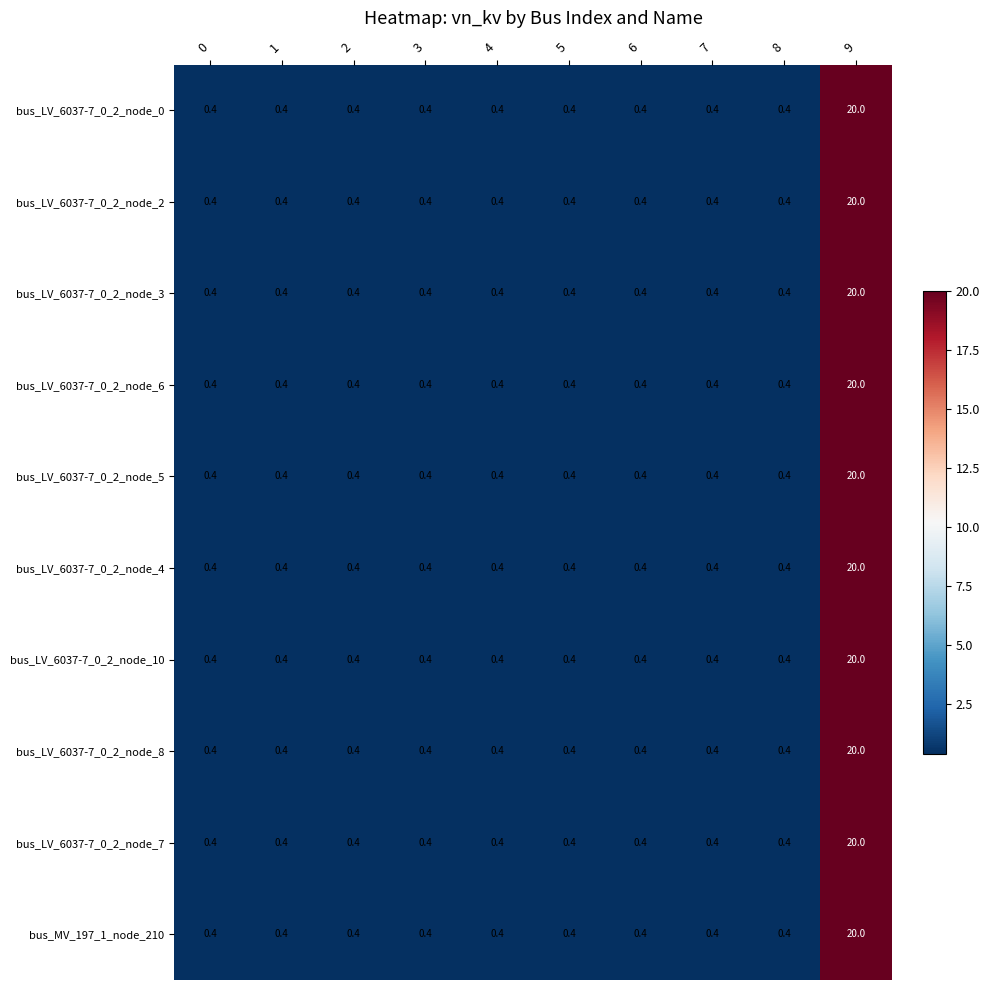

True or false: bus_LV_6037-7_0_2_node_3 has a value of 0.4 at 6.

True